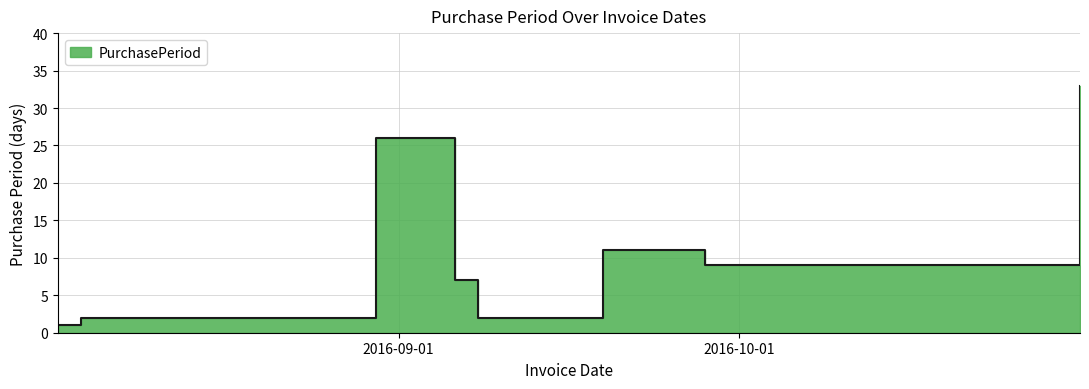

Which has a higher value, 2016-09-08 or 2016-09-19?

2016-09-19